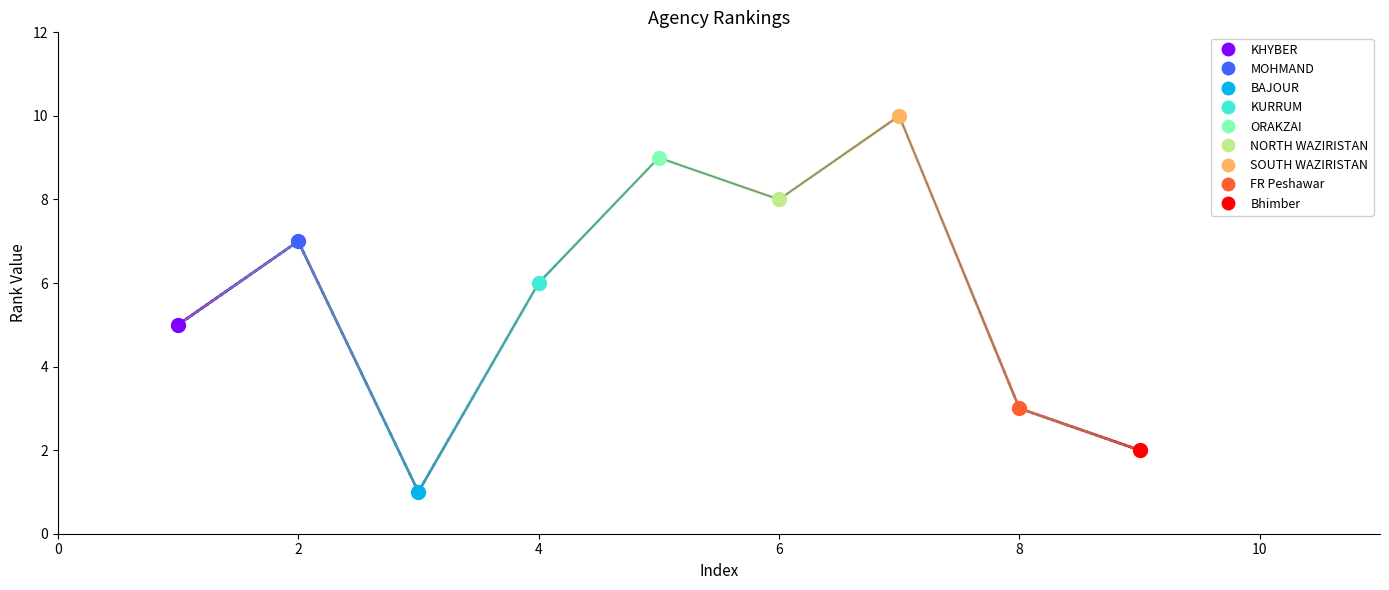

What is the sum of all values?

51